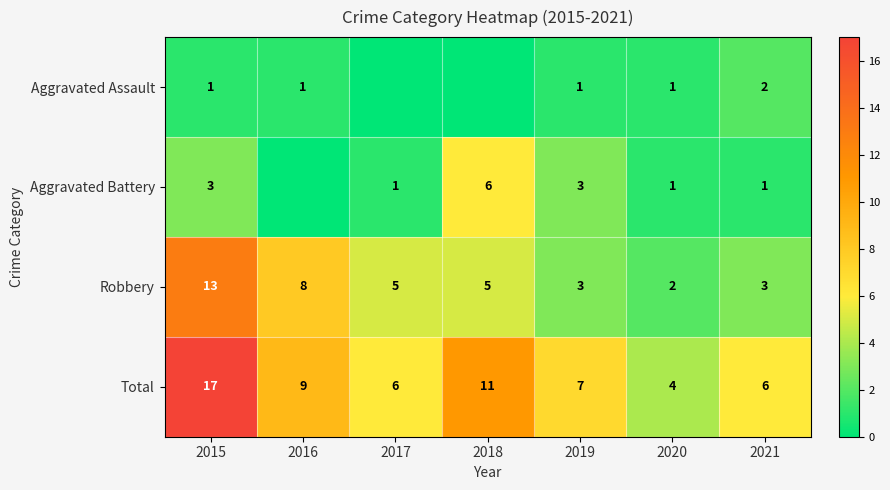

At 2021, list the series in order from smallest to largest.

Aggravated Battery, Aggravated Assault, Robbery, Total